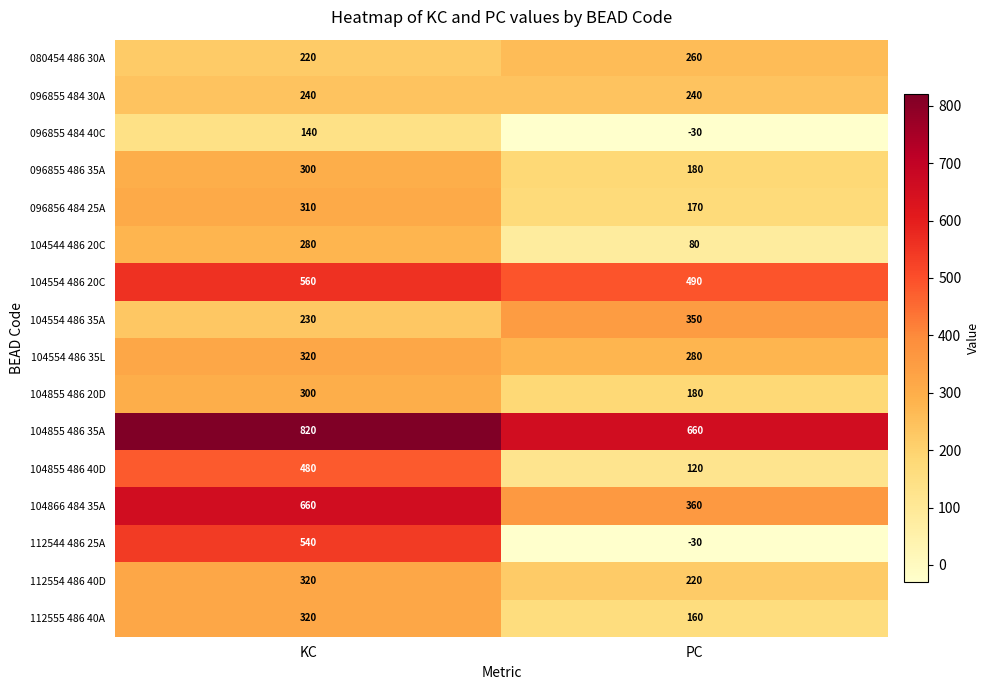

At which category does the chart reach its peak across all series?

KC